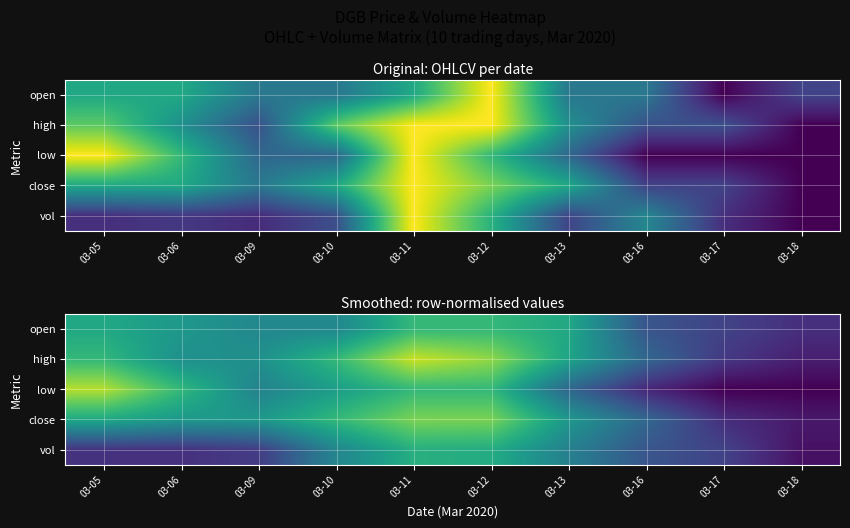

Between 03-09 and 03-05, which is larger?

03-05